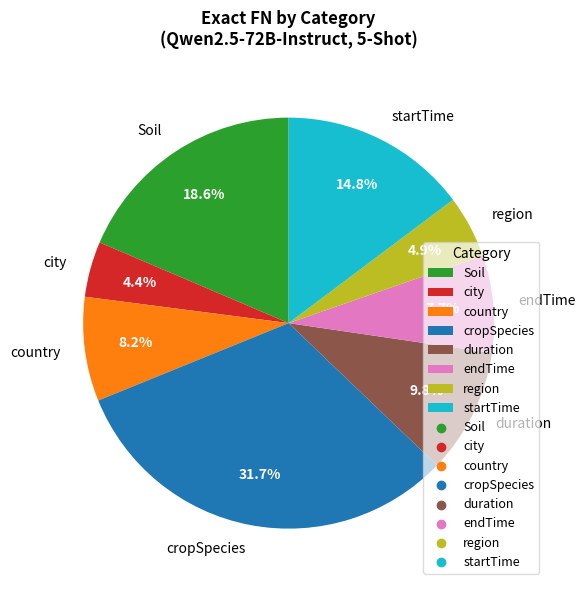

Which slice is the largest?

cropSpecies